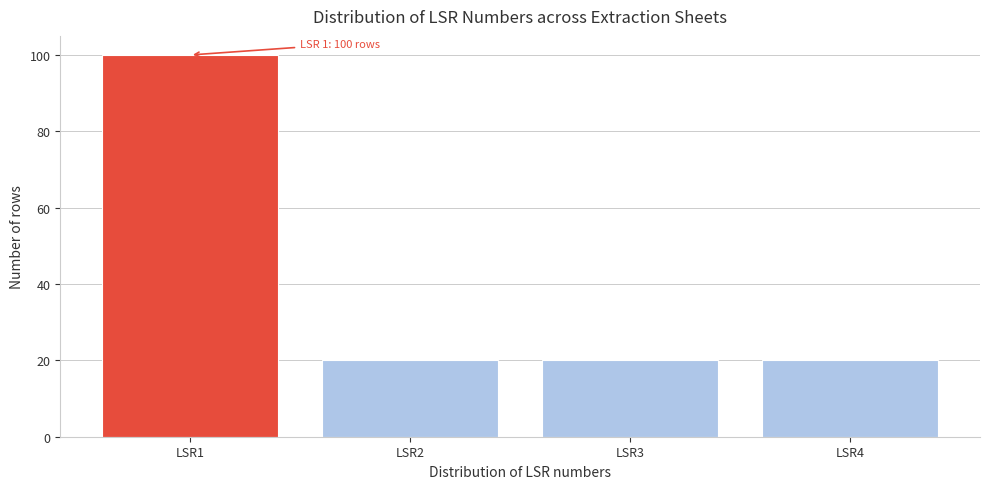

Reading right to left, extract all data points from this chart.

LSR4=20	LSR3=20	LSR2=20	LSR1=100